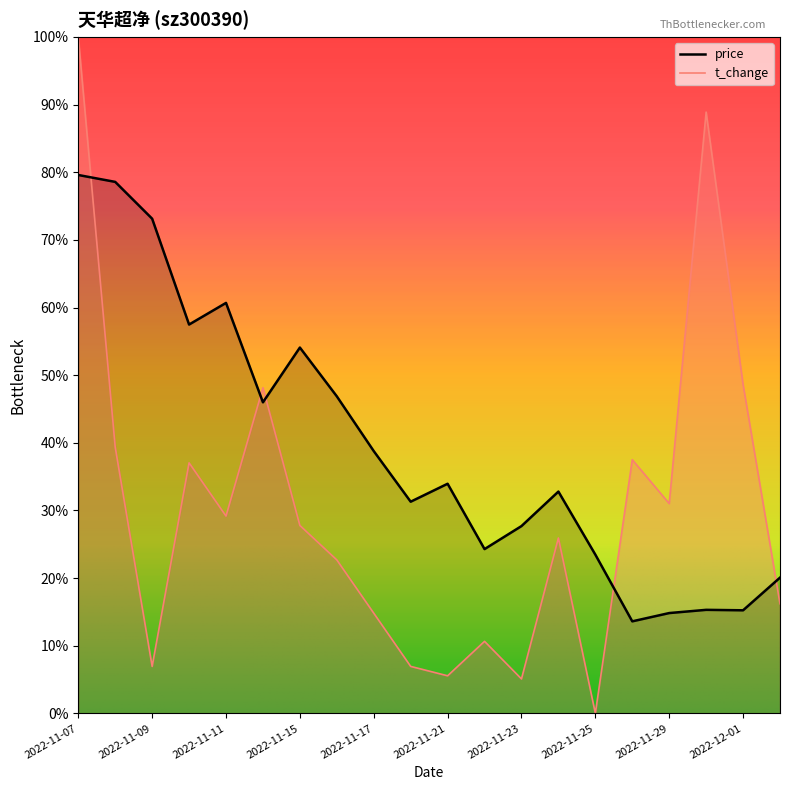

Where does the price series first go above 63?

2022-11-07